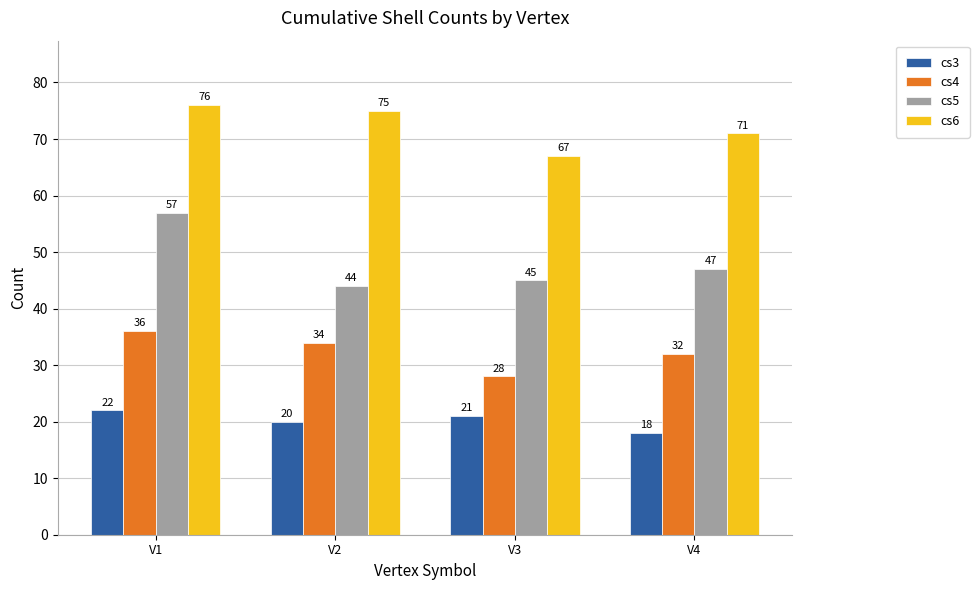

How many data points does each series have?

4